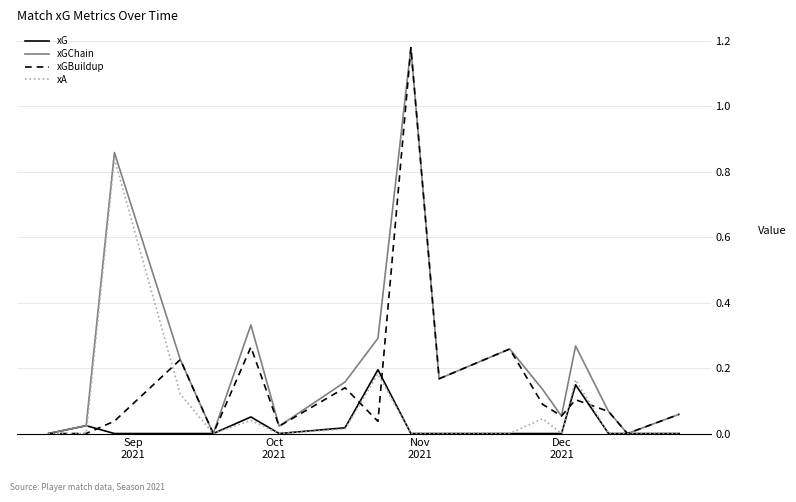

List the series in order of their overall mean, lowest first.

xG, xA, xGBuildup, xGChain